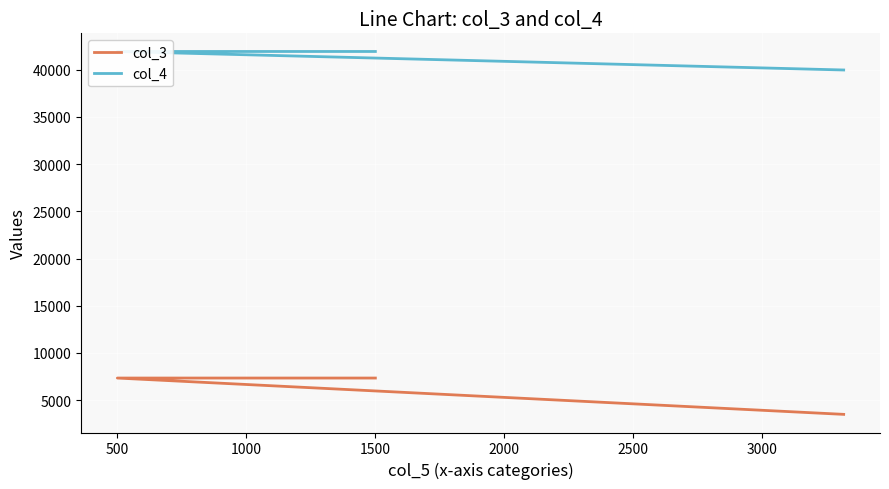

Is the value of col_4 at 0 greater than the value of col_3 at 0?

Yes